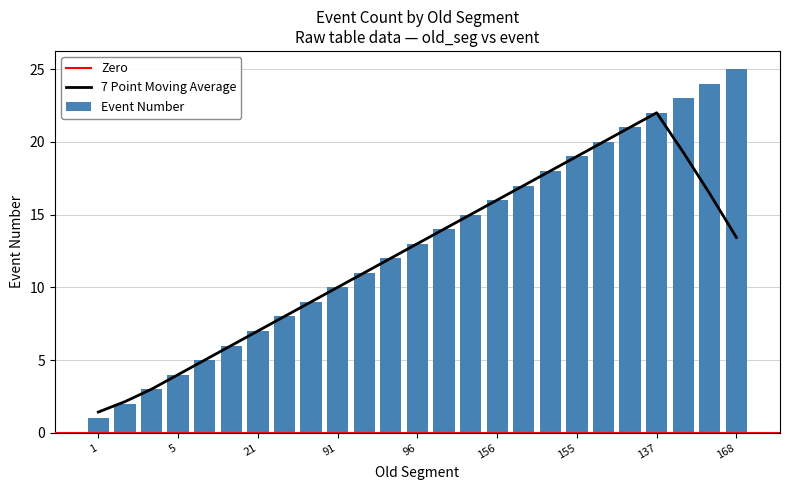

Are the bars grouped side by side (vs. stacked)?

No